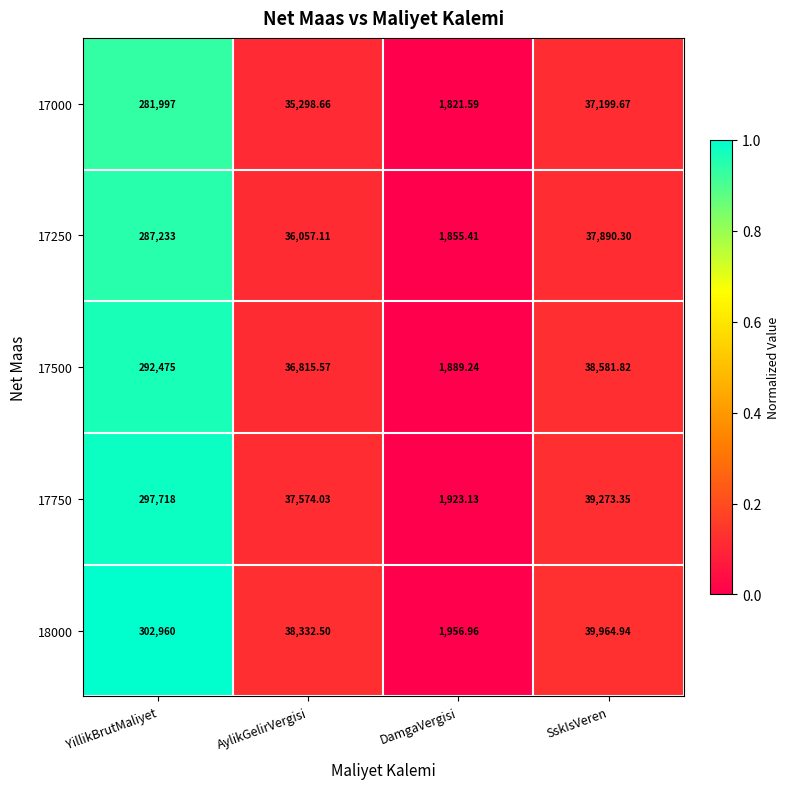

At which label is 17250 closest to 144544?

SskIsVeren